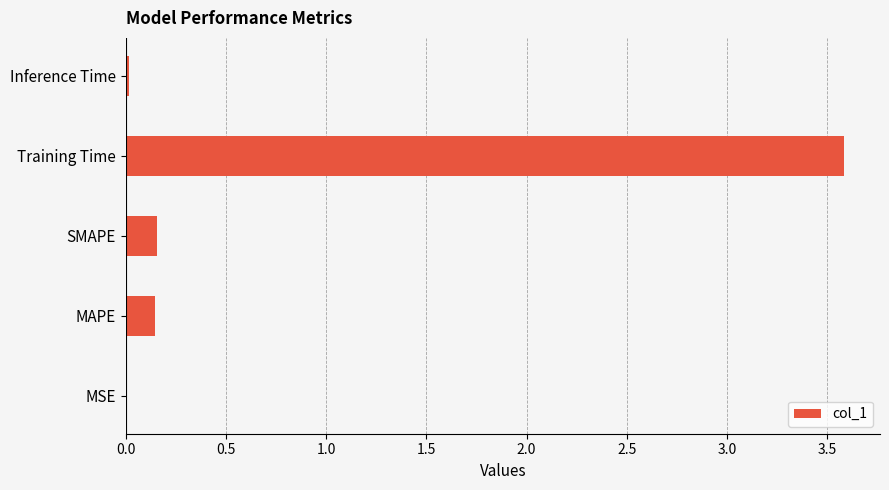

What is the greatest value displayed?

3.6